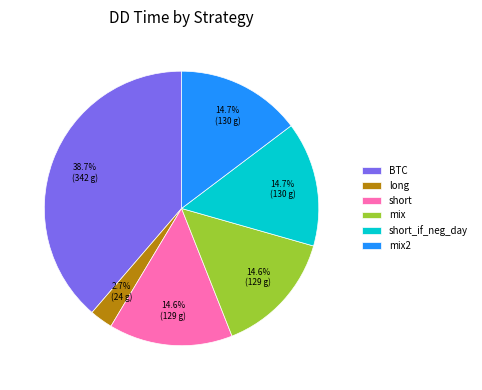

What percentage is NOT represented by short?

85.4%